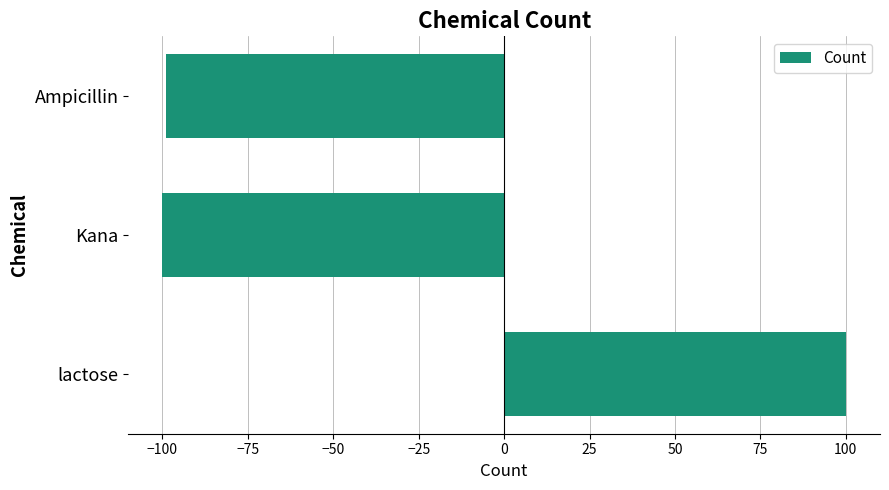

What is the minimum value shown in the chart?

-100